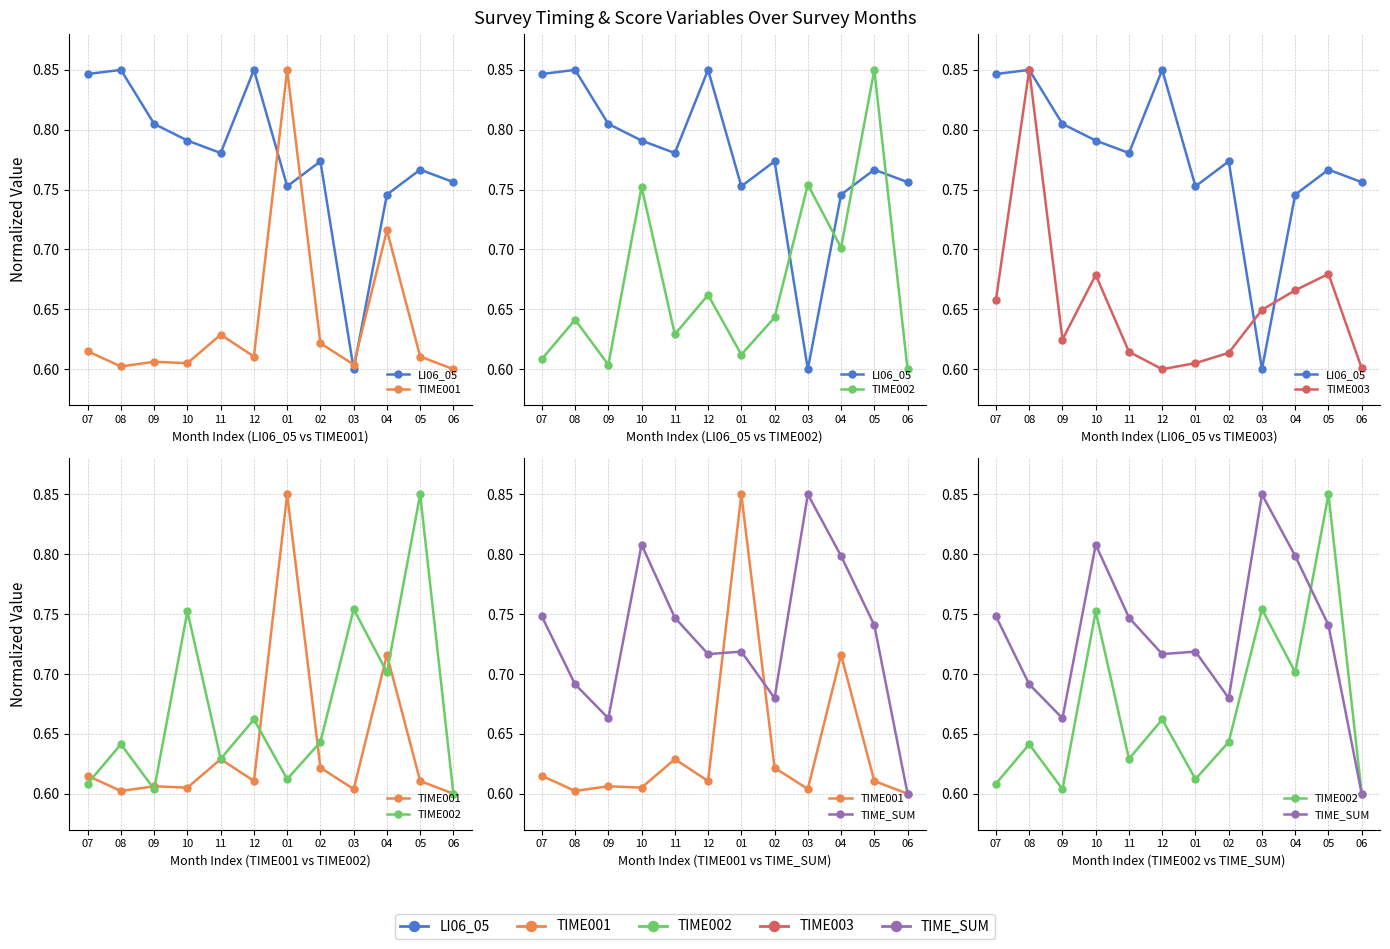

Which series has the largest range (max minus min)?

LI06_05